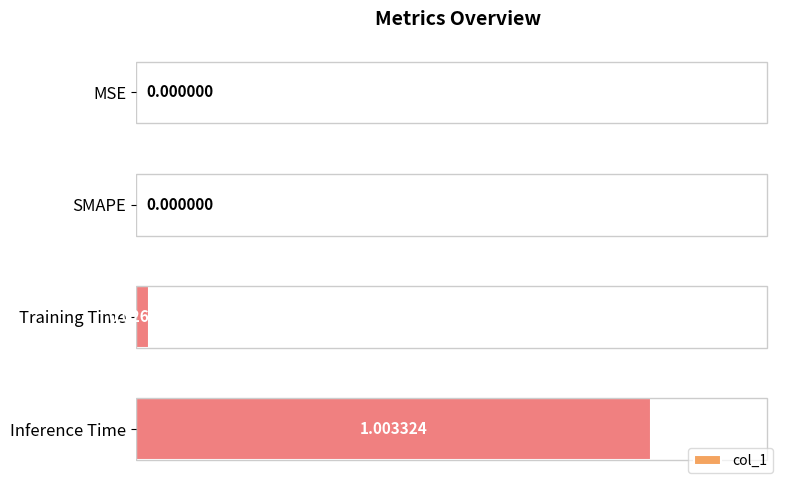

What is the change in value from SMAPE to Inference Time?

+1.0